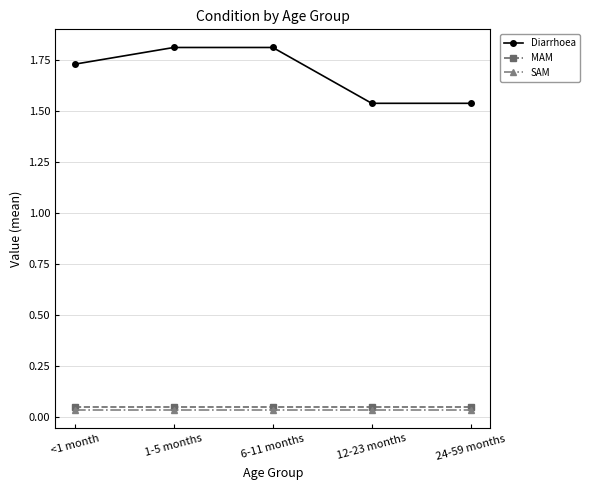

What position from the right is 6-11 months?

3